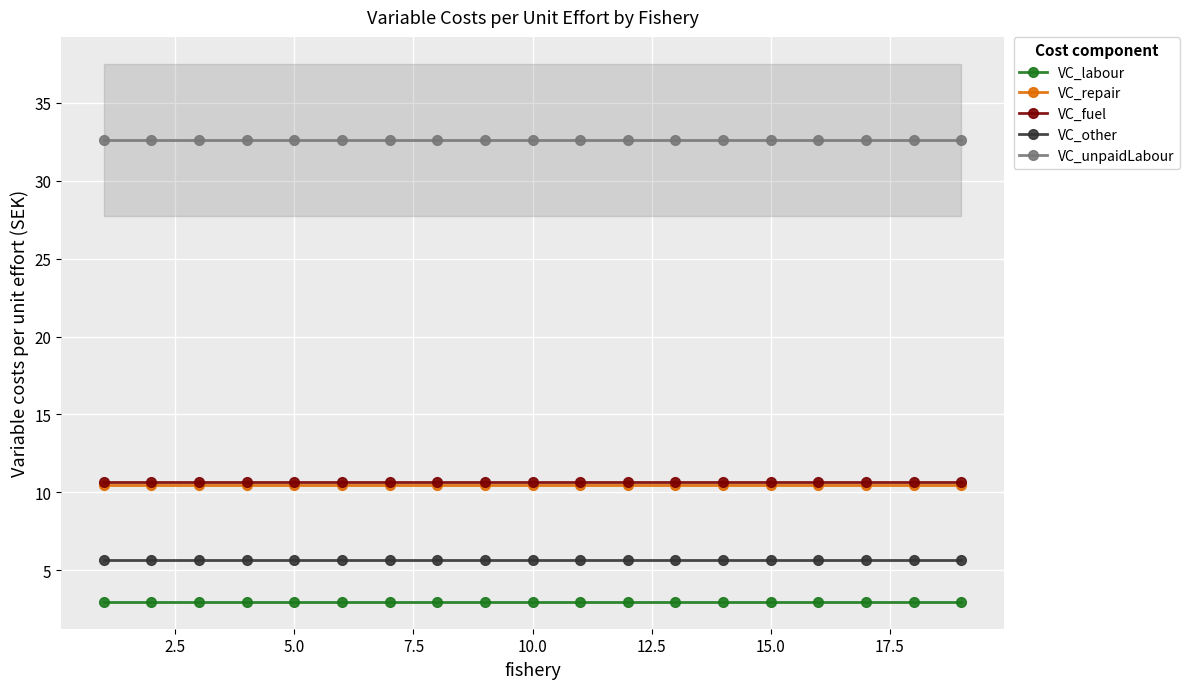

The value of VC_repair at 15.0 is 3.1. True or false?

False